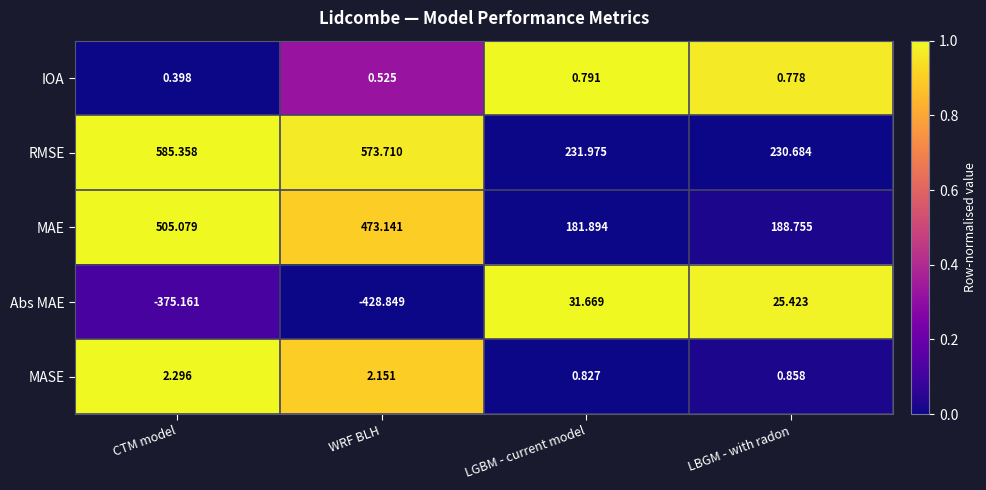

Which series changed the most between WRF BLH and LGBM - current model?

Abs MAE